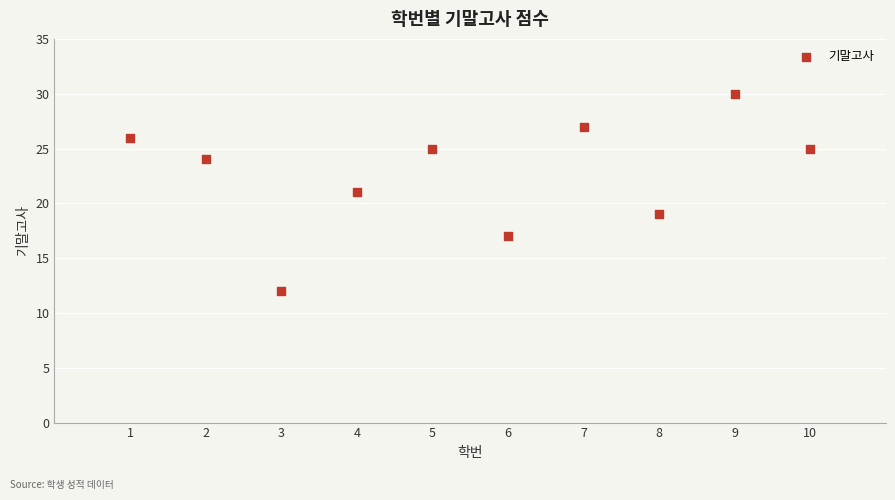

What is the average Y value?

23